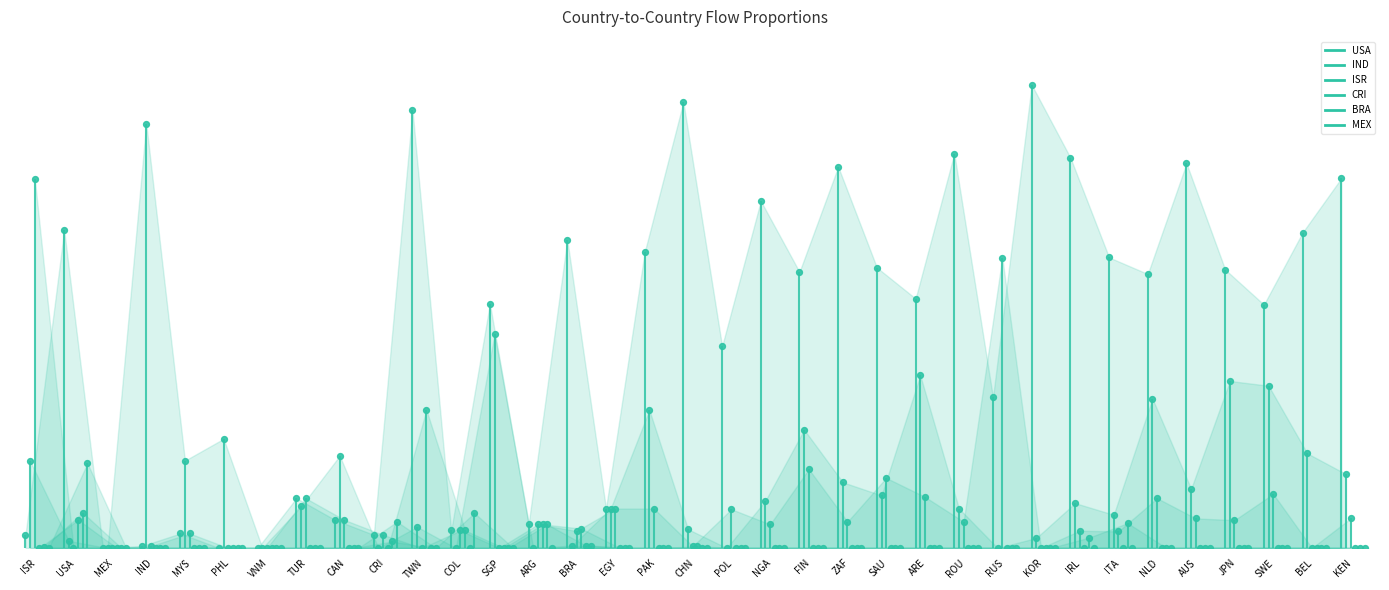

Which series has the largest total across all categories?

USA